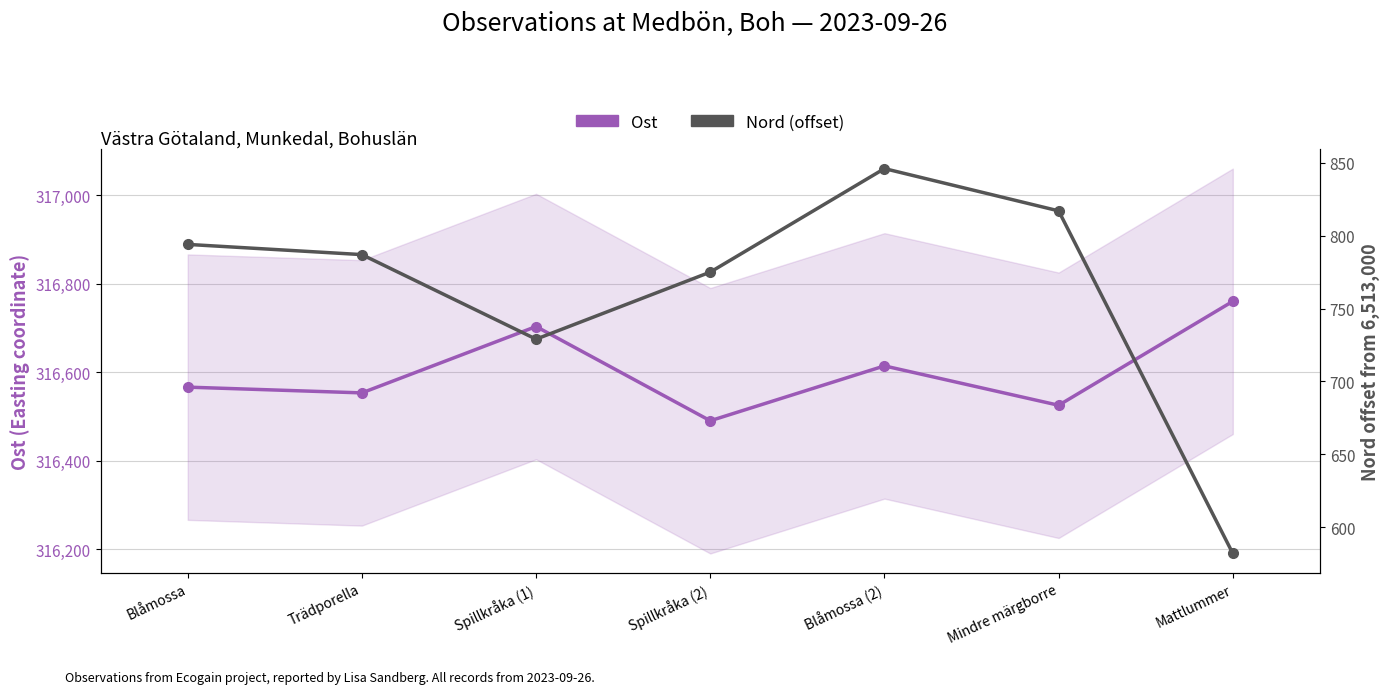

What is the sum of the Nord (offset) values at Mindre märgborre and Blåmossa (2)?

1663